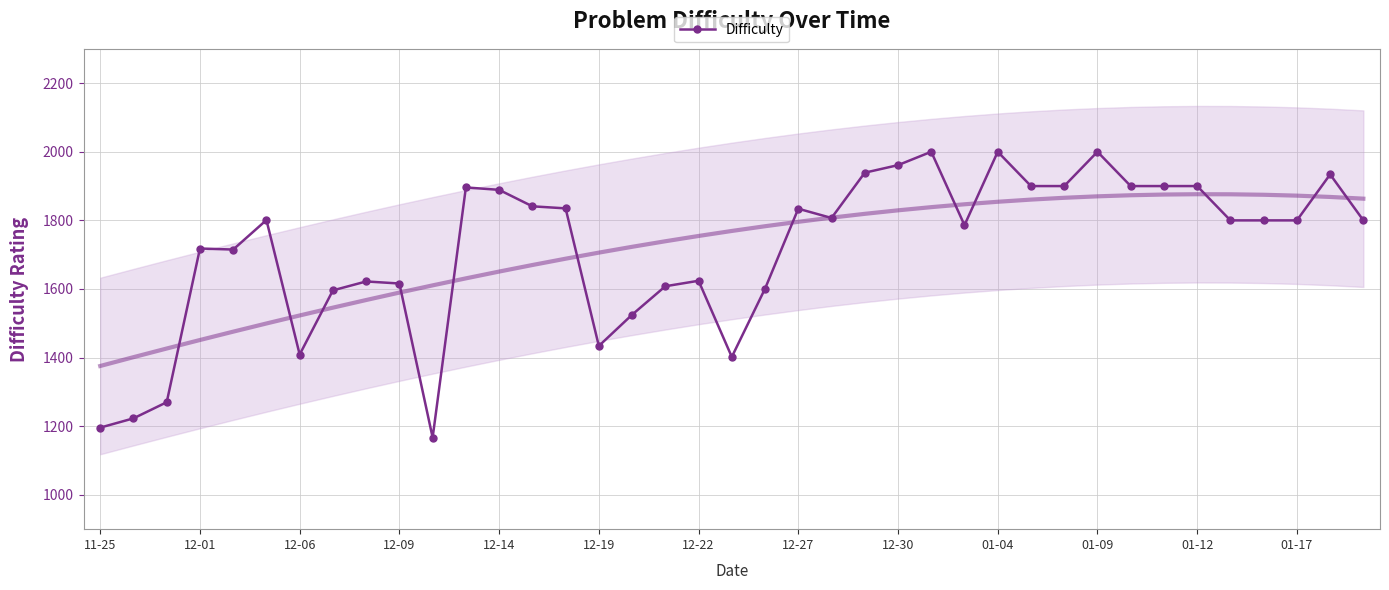

The value of Difficulty at 12-30 is 1961. True or false?

True